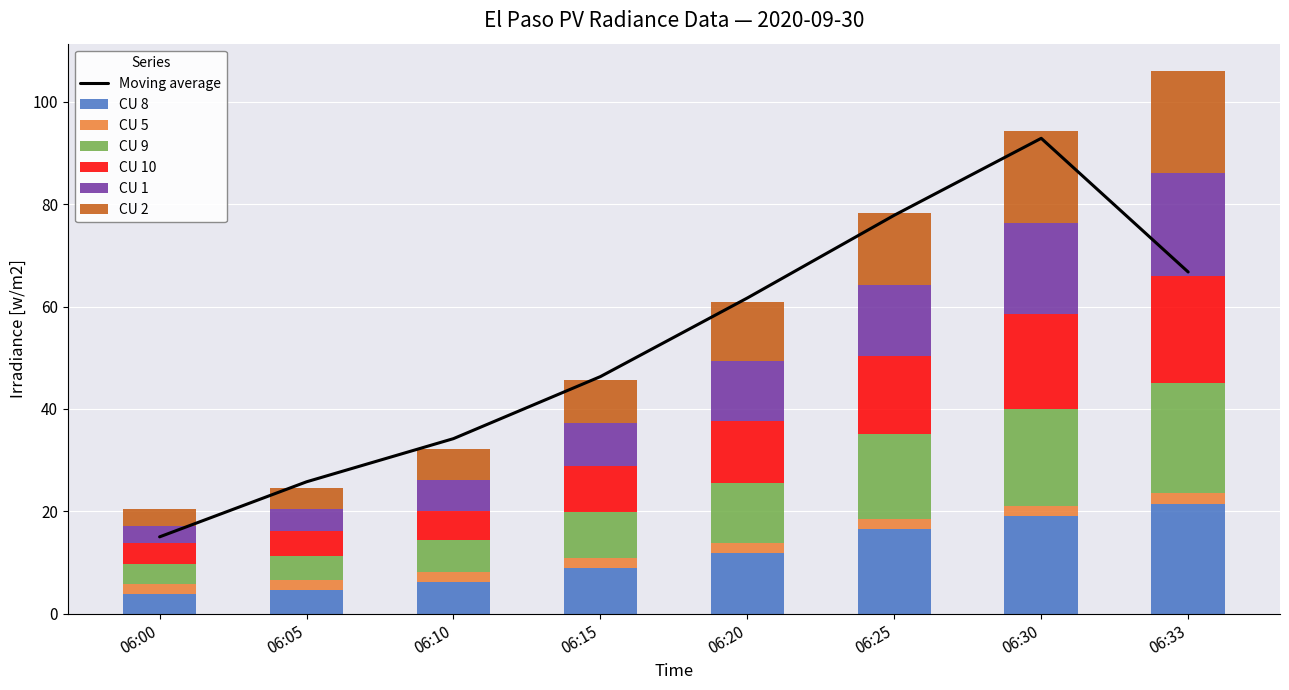

Where is CU 1 nearest to the value 11?

06:20